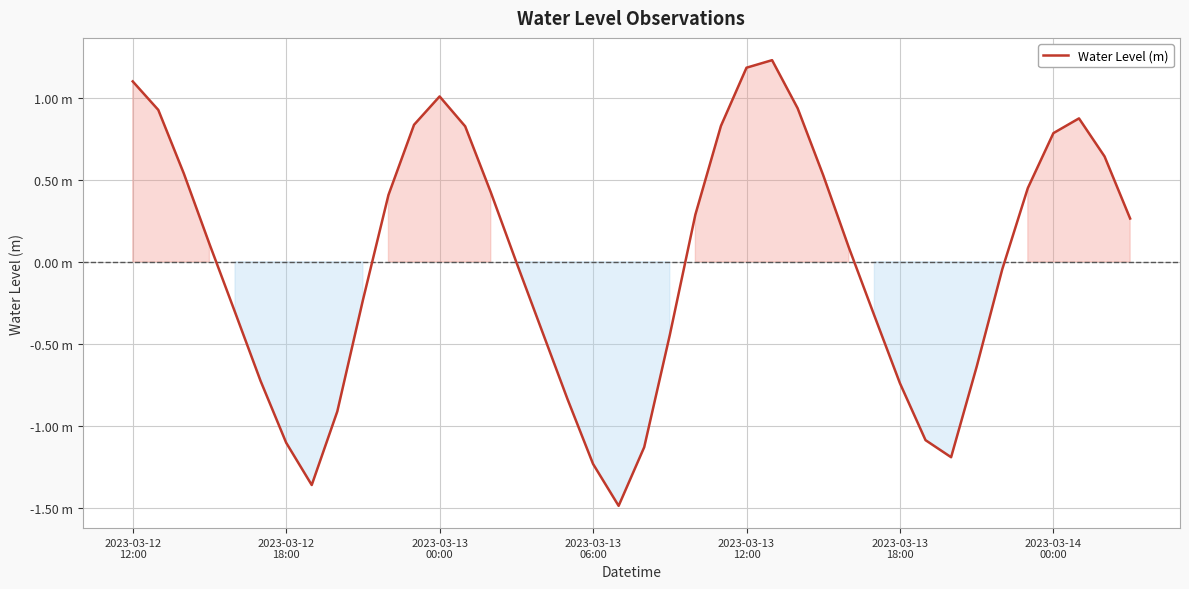

Reading left to right, list all the values displayed in this chart.

1.1	0.9	0.5	0.1	-0.3	-0.7	-1.1	-1.4	-0.9	-0.2	0.4	0.8	1.0	0.8	0.4	-0.0	-0.4	-0.8	-1.2	-1.5	-1.1	-0.4	0.3	0.8	1.2	1.2	0.9	0.5	0.1	-0.3	-0.7	-1.1	-1.2	-0.6	-0.0	0.4	0.8	0.9	0.6	0.3